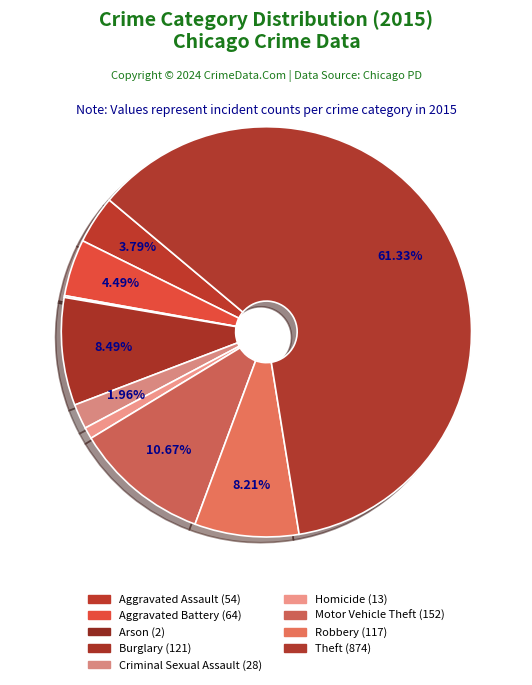

To the nearest percent, what percentage of the pie is Robbery?

8%